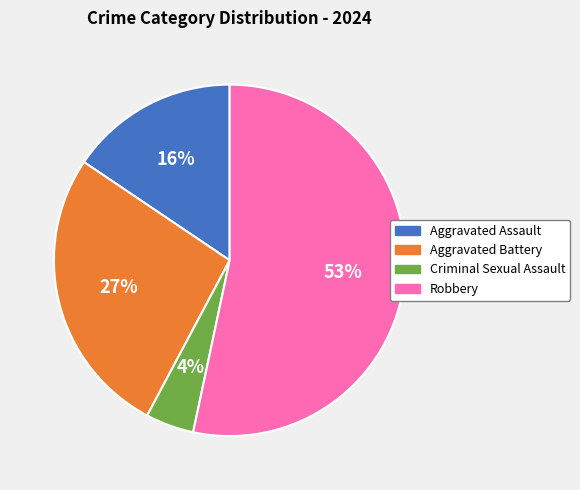

What is the ratio of the value at Aggravated Assault to the value at Aggravated Battery?

0.6